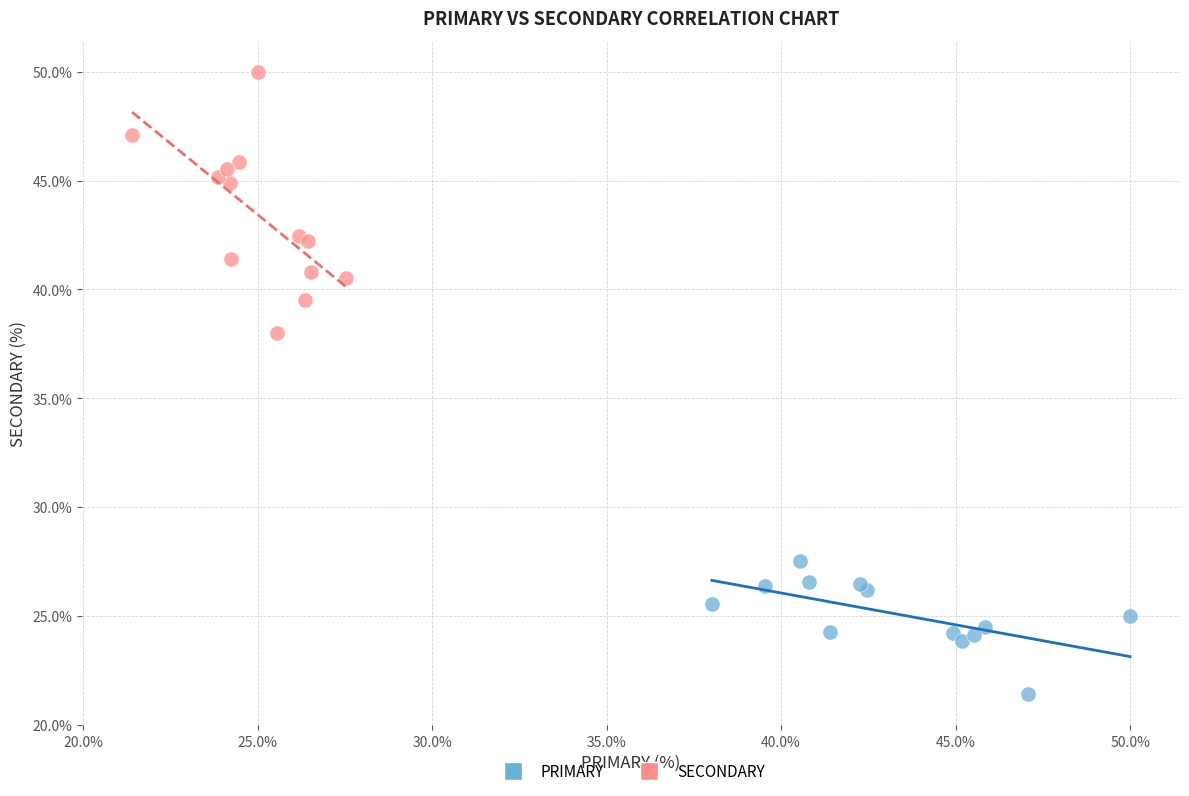

Which series reaches the minimum Y coordinate?

PRIMARY